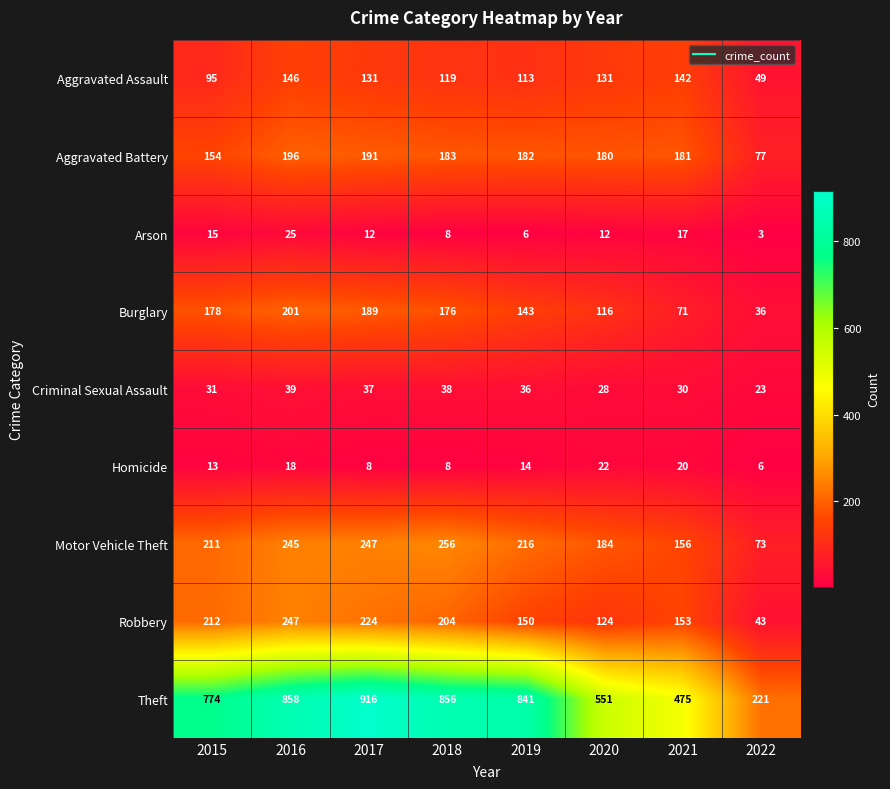

Which series has the widest spread of values?

Theft